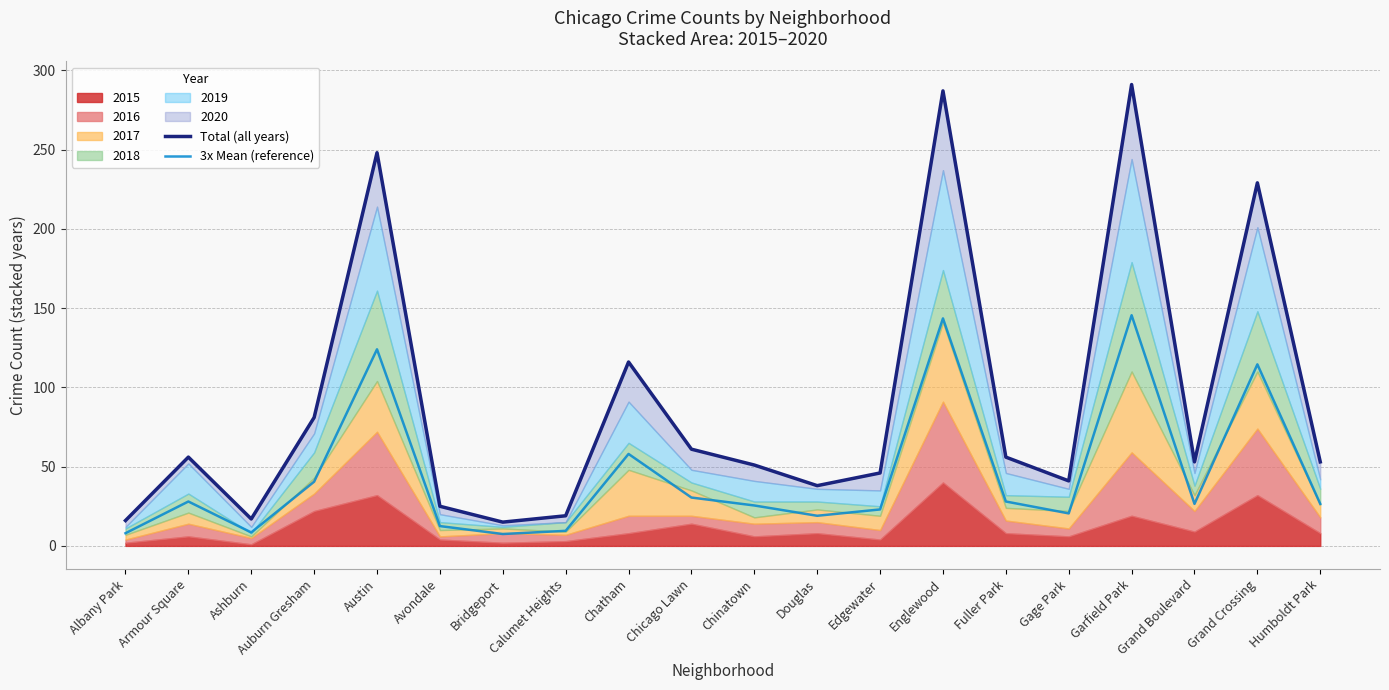

At which category does Total (all years) reach its first local valley?

Ashburn